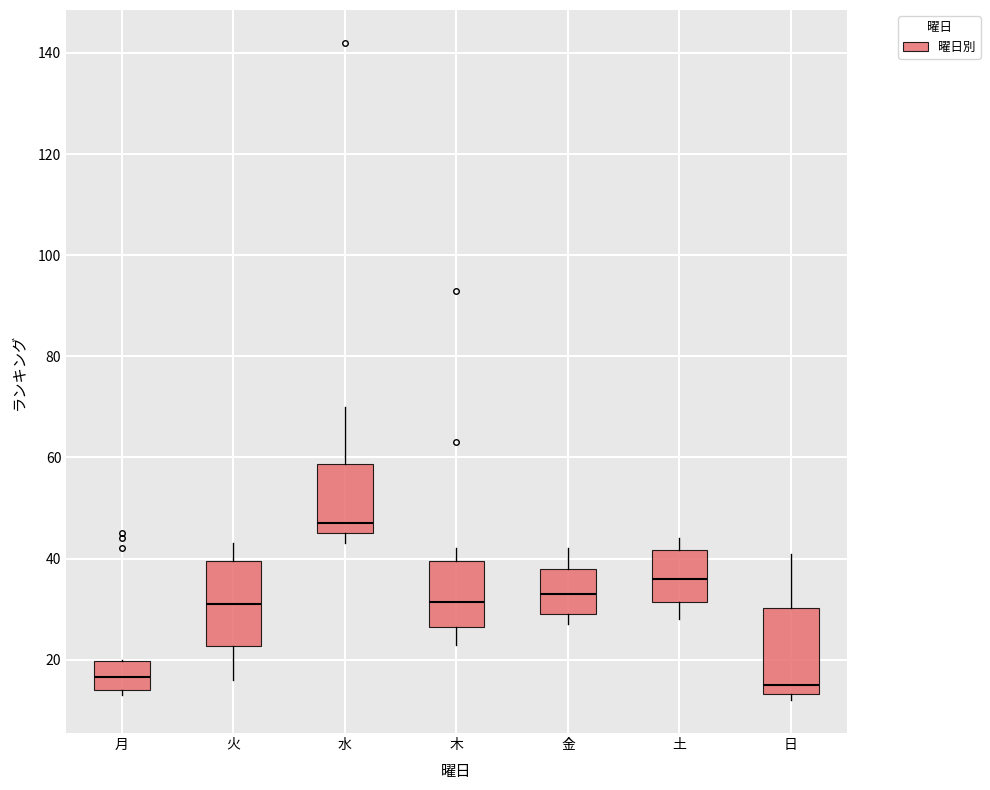

Reading left to right, read every box against the y-axis: the position of its median line, the range the box covers, and the ends of its whiskers. The values are not printed on the chart, so give them approximately, as read against the axis.

月: median 16, box 14 to 20, whiskers 14 (just below the box's lower edge) to 20
火: median 32, box 22 to 40, whiskers 16 to 44
水: median 48, box 46 to 58, whiskers 44 to 70
木: median 32, box 26 to 40, whiskers 24 to 42
金: median 34, box 30 to 38, whiskers 28 to 42
土: median 36, box 32 to 42, whiskers 28 to 44
日: median 16, box 14 to 30, whiskers 12 to 42